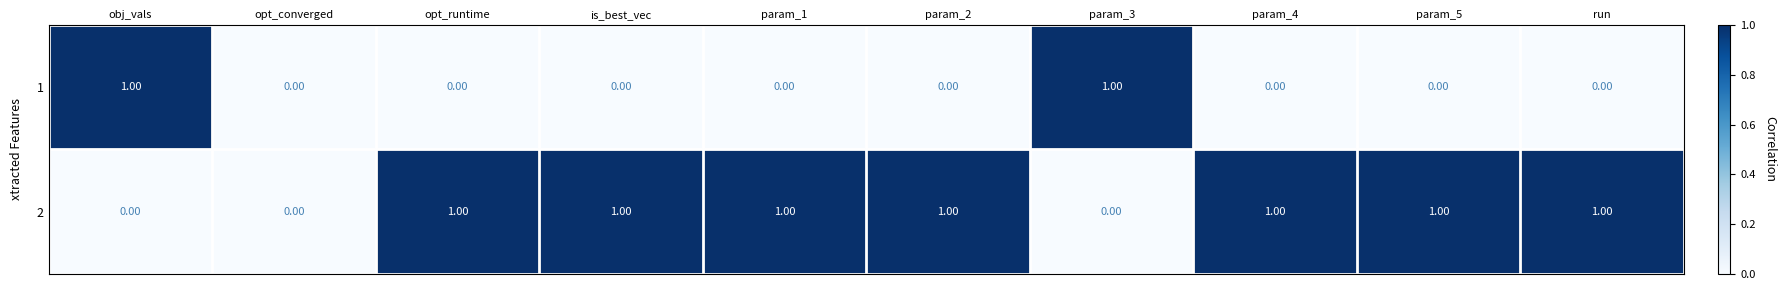

What is the sum of all 2 values?

7